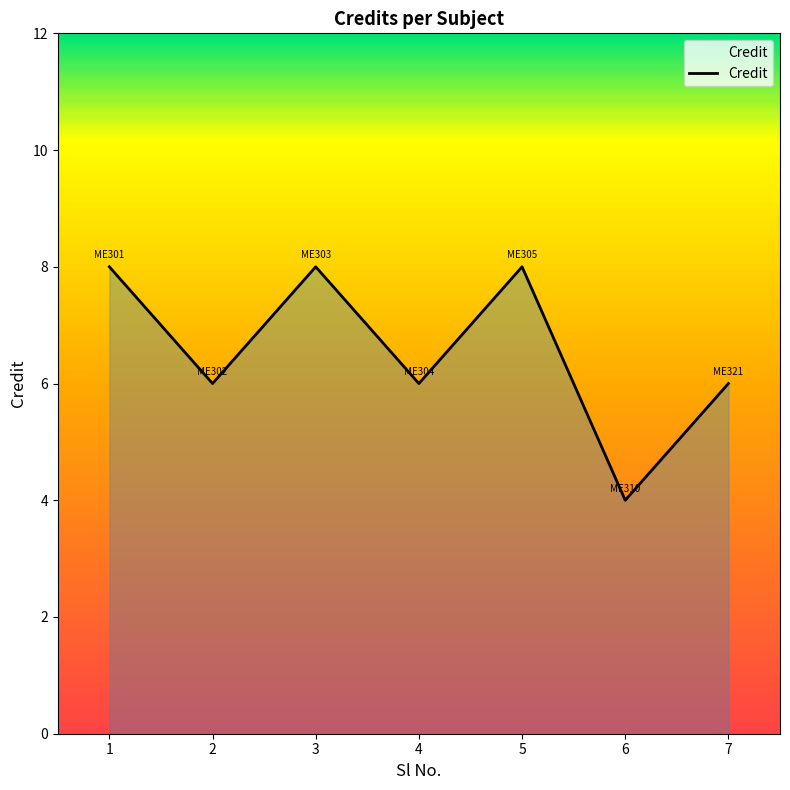

The value at 4 is 6. True or false?

True